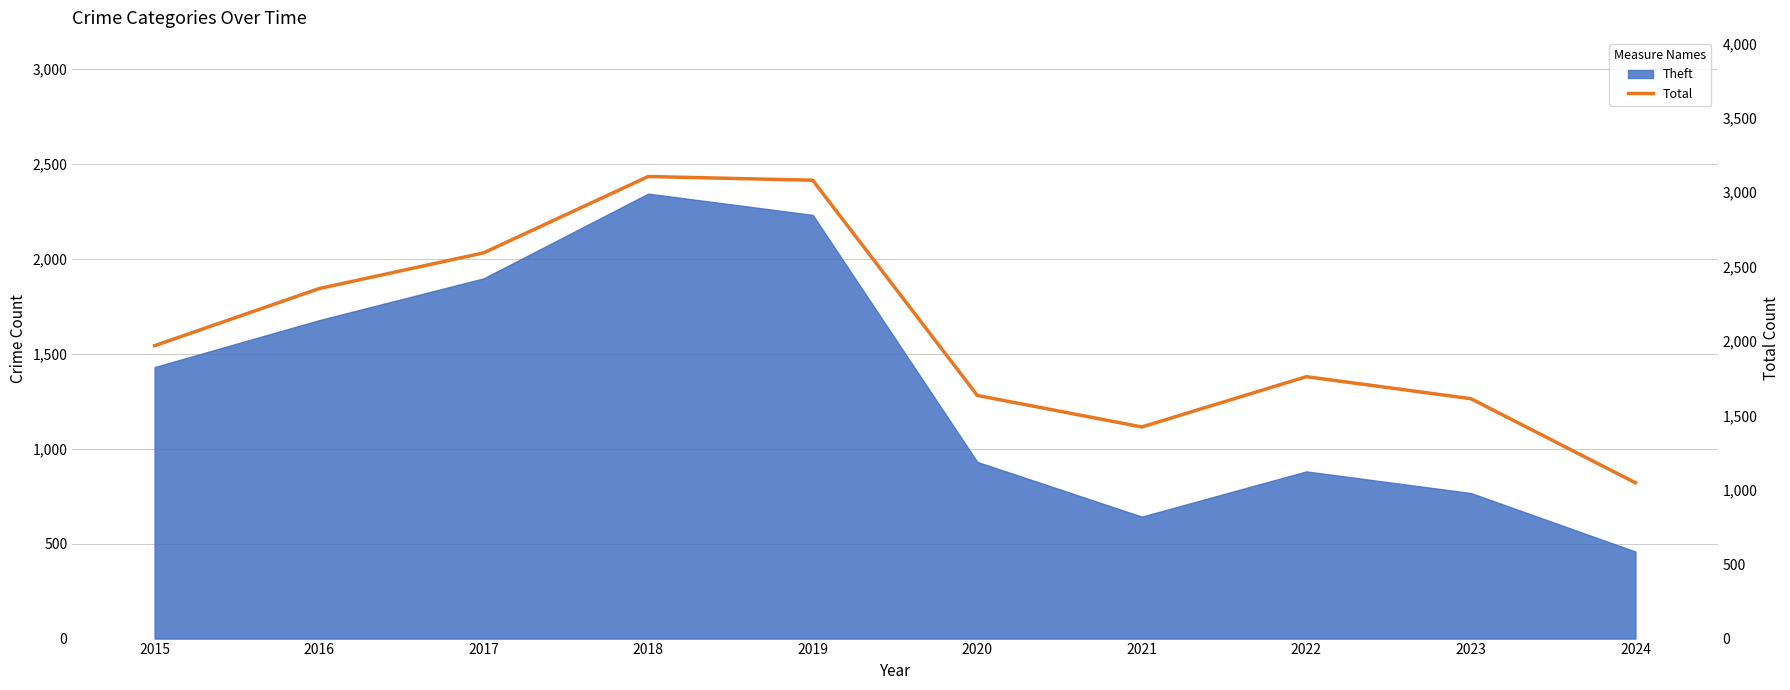

What is the value of the 8th point from the left?

1760